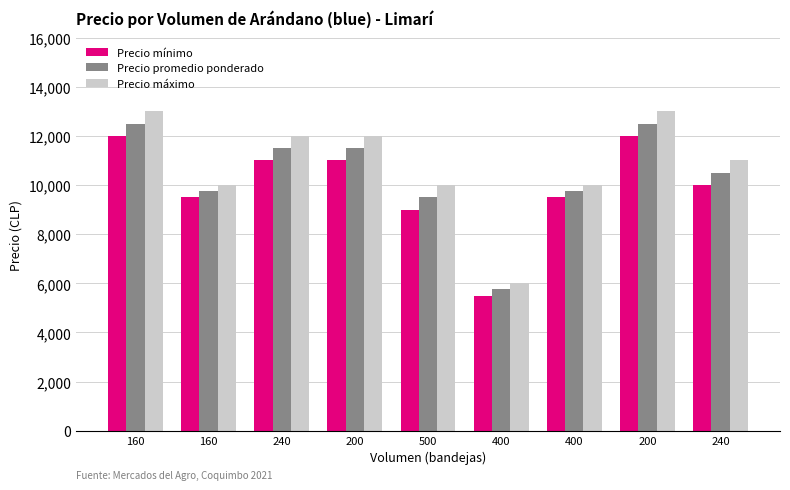

What are all the series names shown in the legend?

Precio mínimo, Precio promedio ponderado, Precio máximo